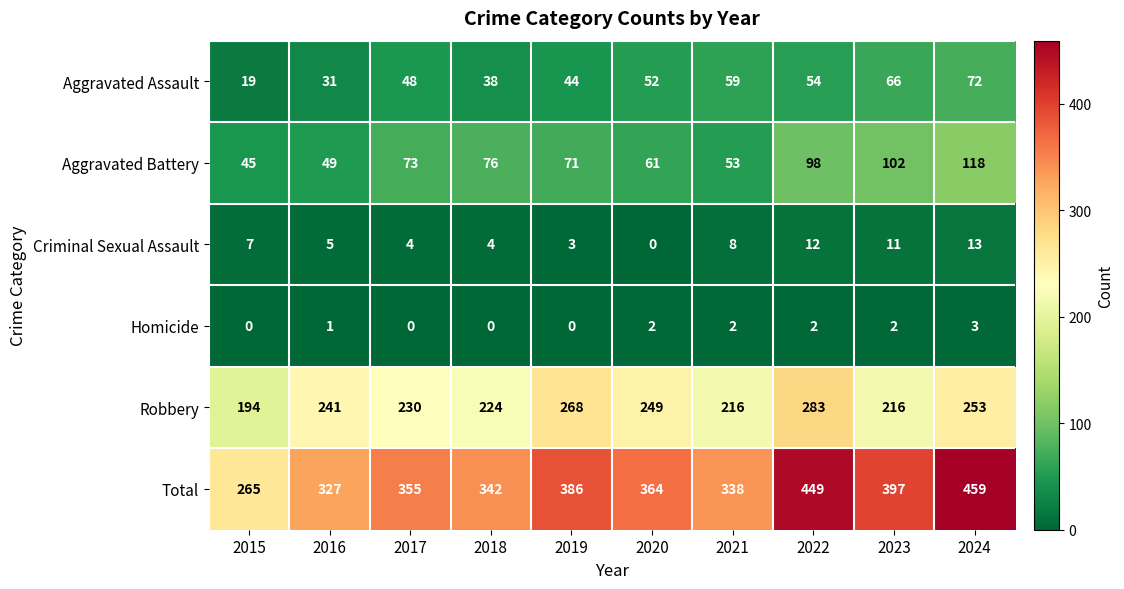

Which series changed the most between 2018 and 2020?

Robbery